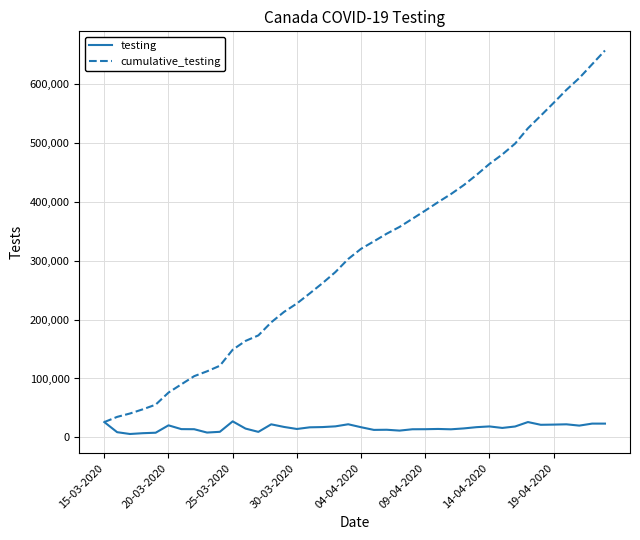

Count the number of categories in the chart.

40